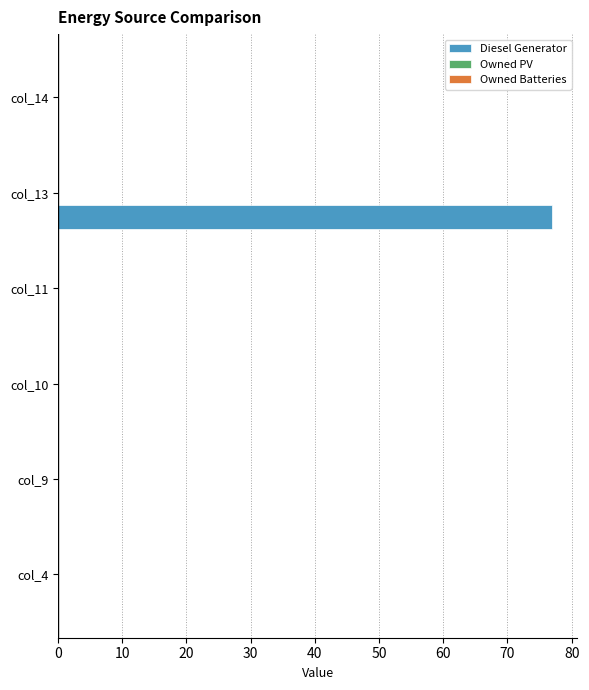

Which has a higher value, col_13 or col_11?

col_13